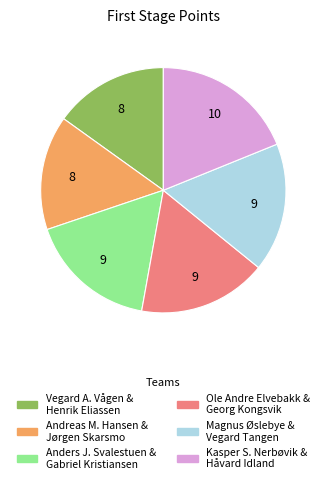

Is there a majority slice in this chart?

No